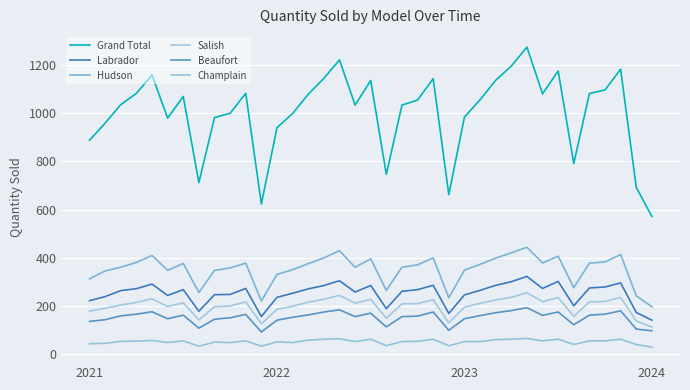

What is the sum of all Salish values?

7366